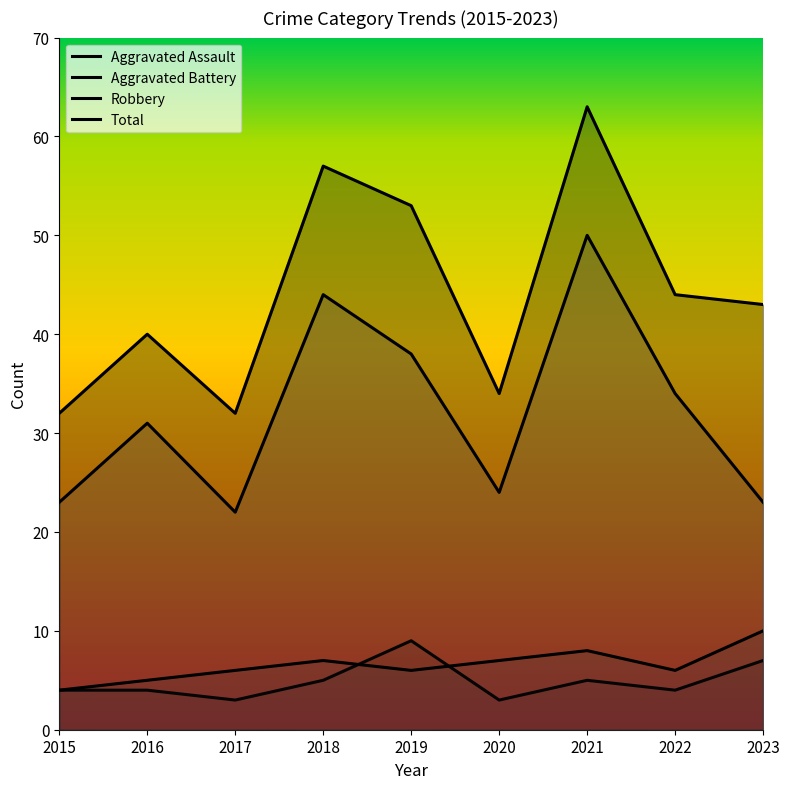

What is the approximate value of Aggravated Assault at 2018?

5